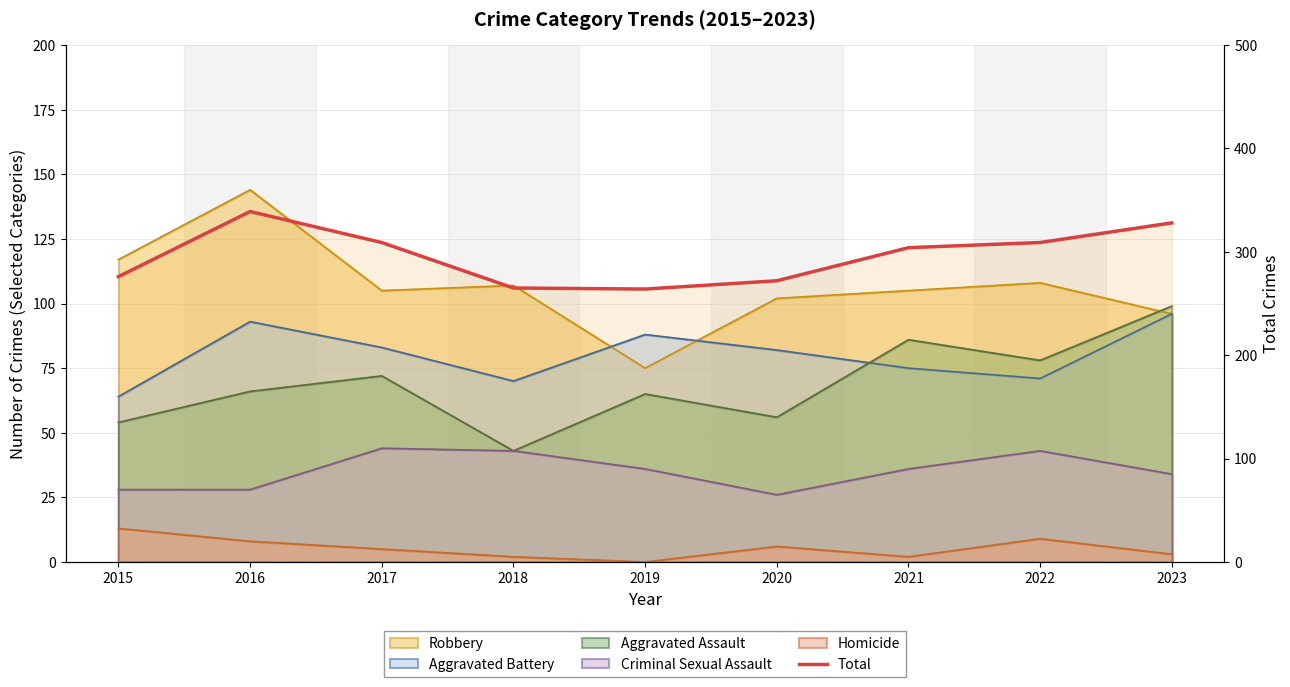

What is the smallest value displayed?

264